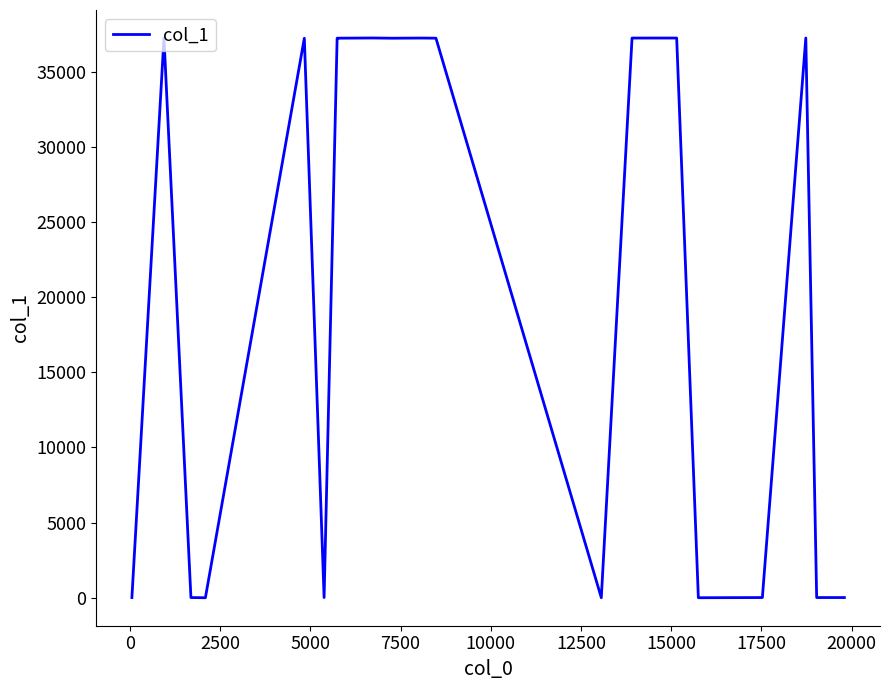

What is the average value?

20482